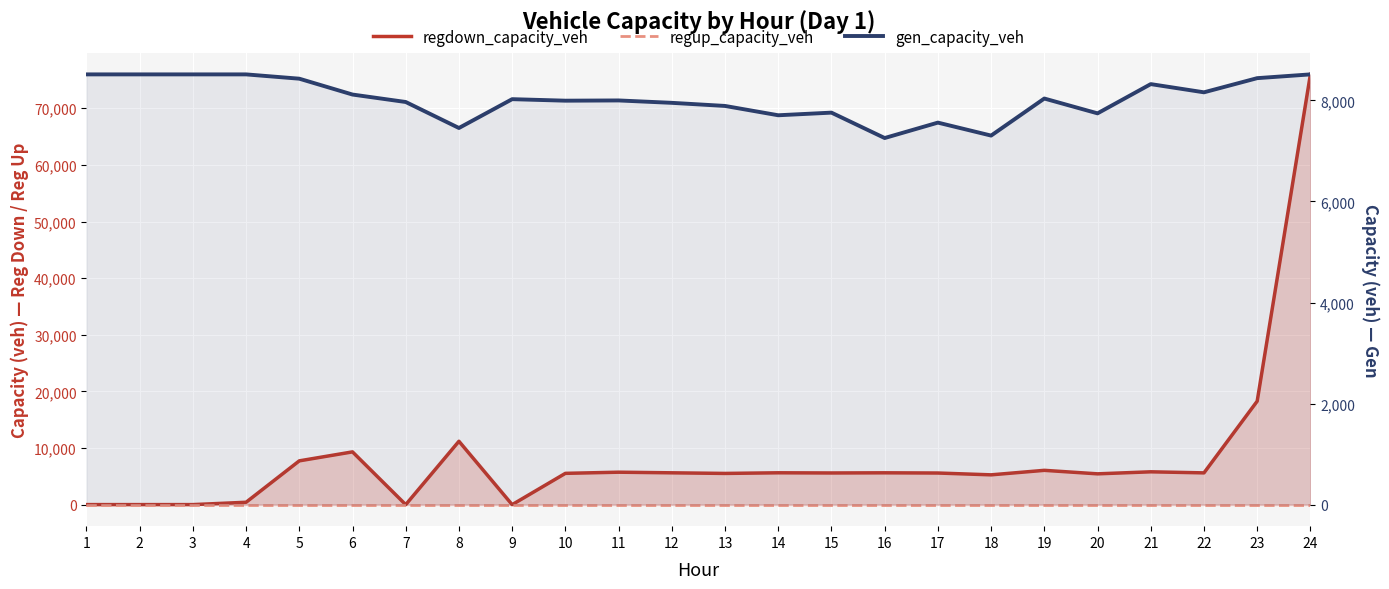

Read the gen_capacity_veh value at 1.

8514.0